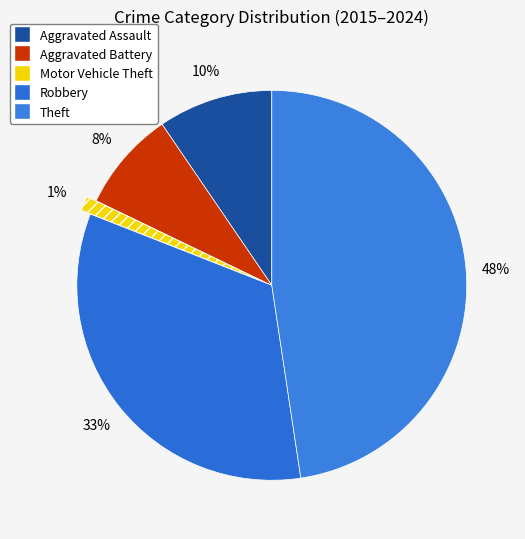

Does Robbery account for over 50% of the chart?

No